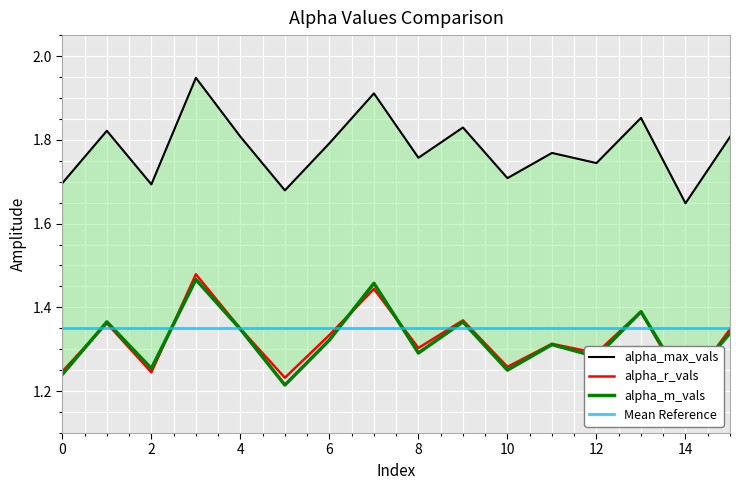

Where is alpha_r_vals nearest to the value 1?

14